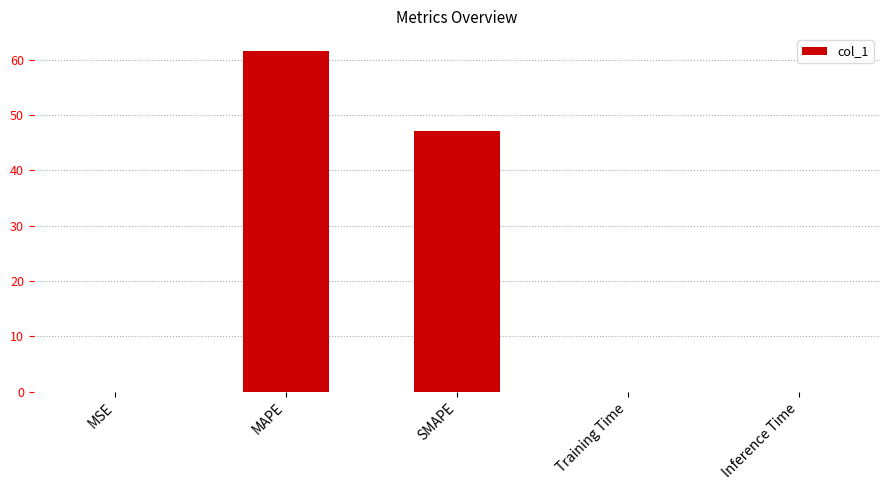

Is it true that the value at SMAPE is 67.2?

False